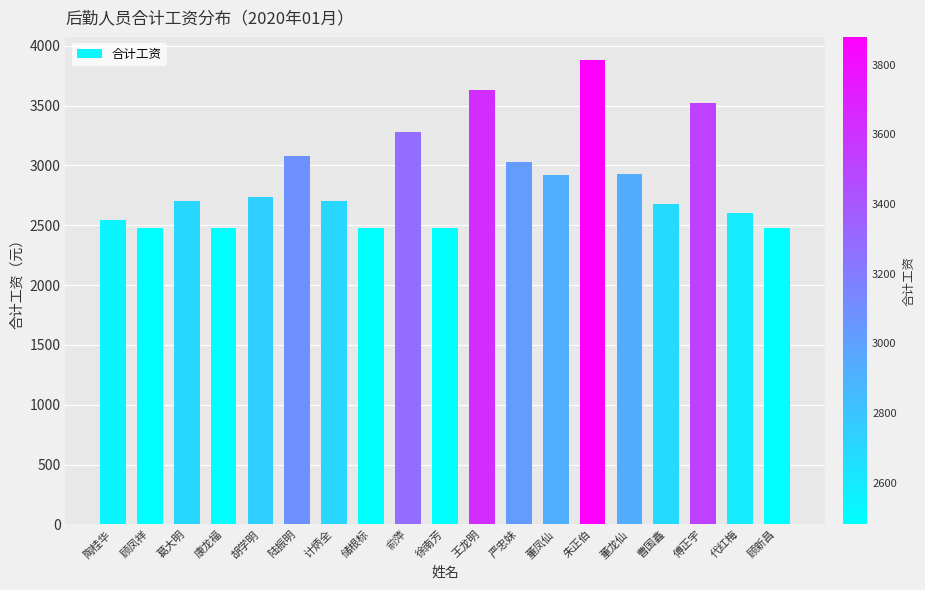

Does the chart contain stacked bars?

No